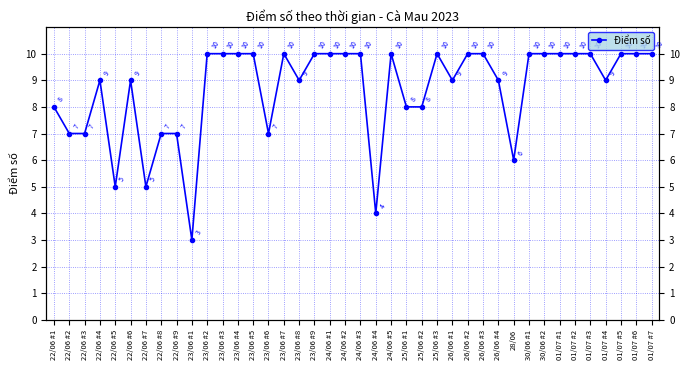

What position from the left is 22/06 #1?

1